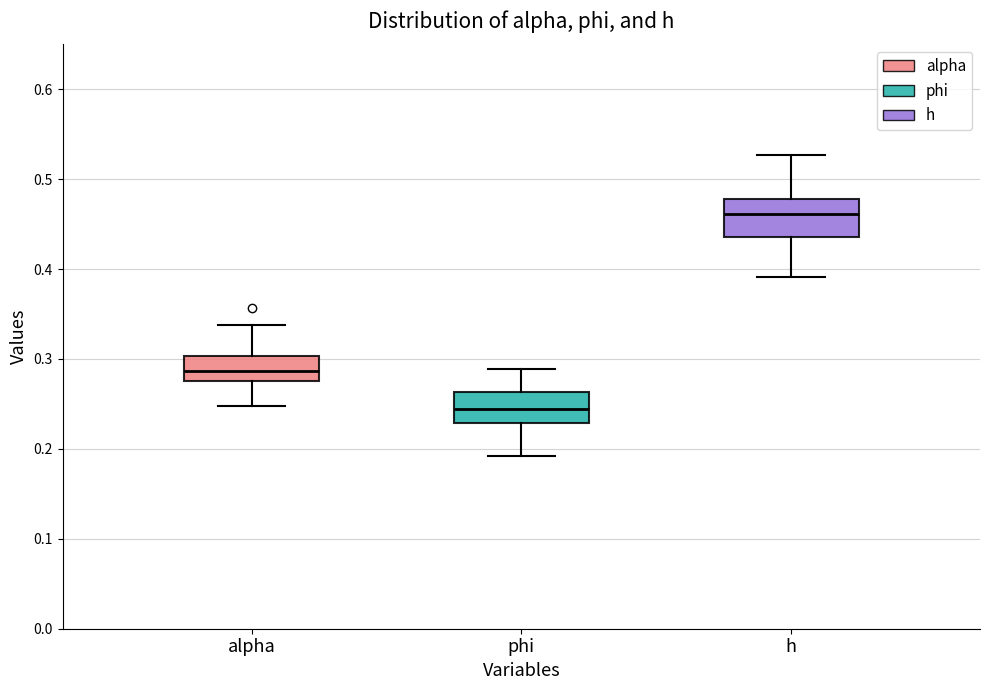

Reading left to right, transcribe this box plot: for each box, give where its median line is, the range the box spans, and where its two whiskers end, as read against the y-axis. The values are not printed on the chart, so give them approximately, as read against the axis.

alpha: median 0.29, box 0.28 to 0.30, whiskers 0.25 to 0.34
phi: median 0.24, box 0.23 to 0.26, whiskers 0.19 to 0.29
h: median 0.46, box 0.44 to 0.48, whiskers 0.39 to 0.53